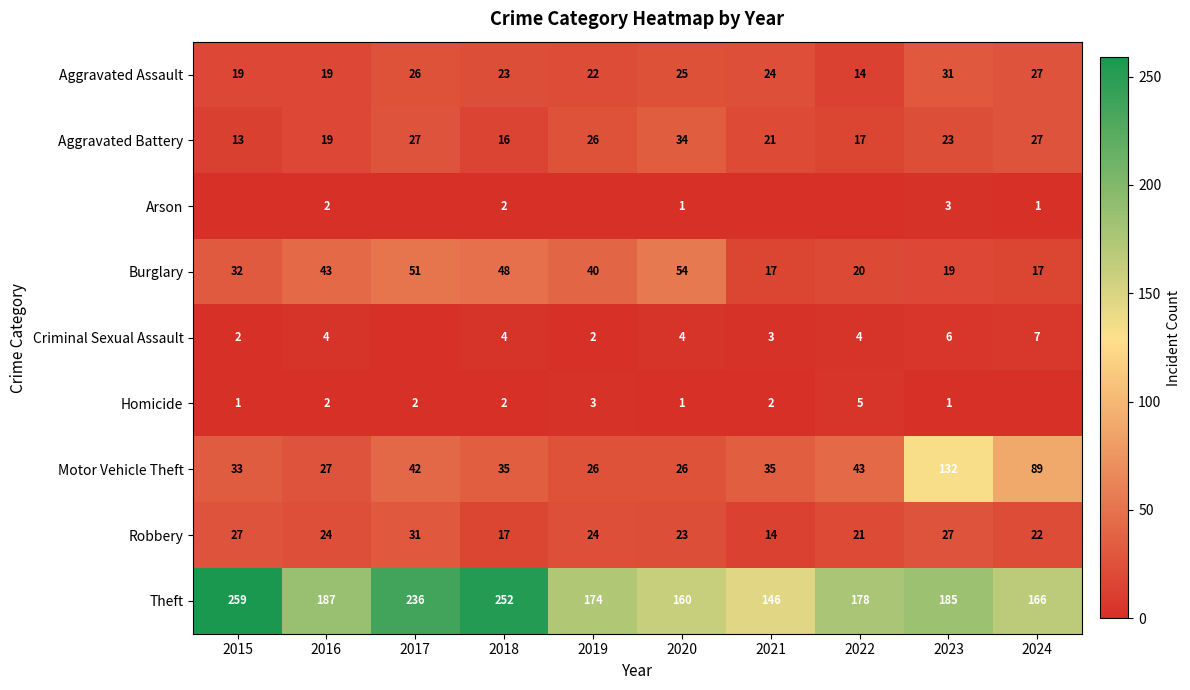

What is the difference between the maximum and minimum values in the Theft series?

113